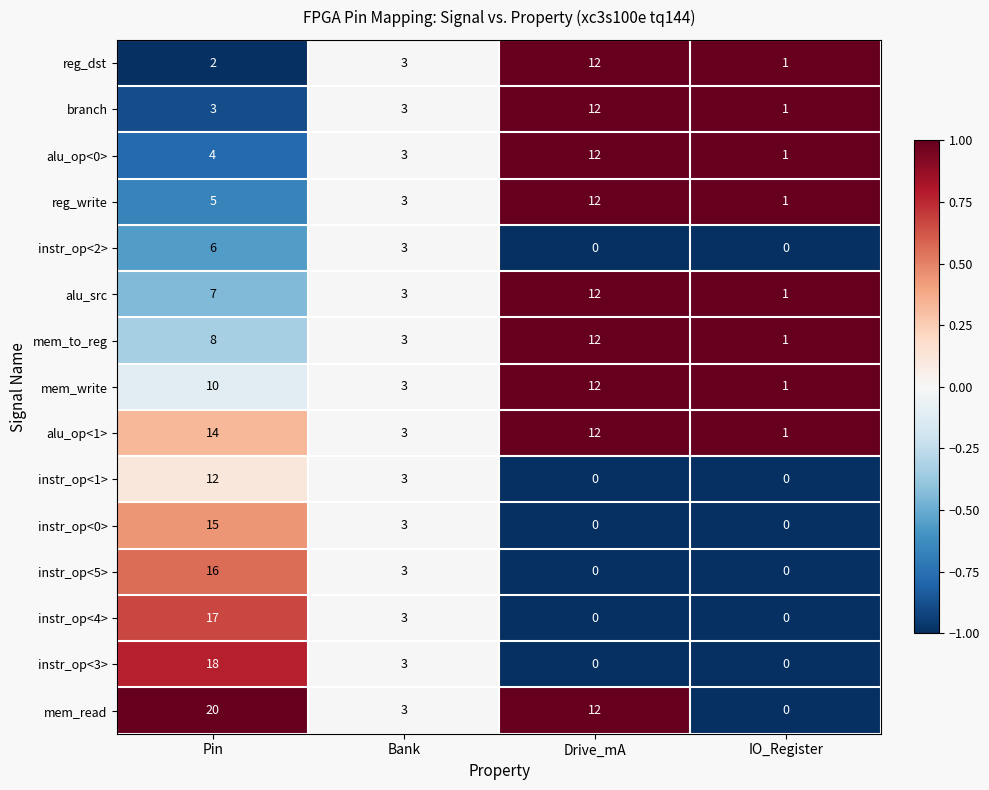

At which category is the sum across all series the highest?

Pin